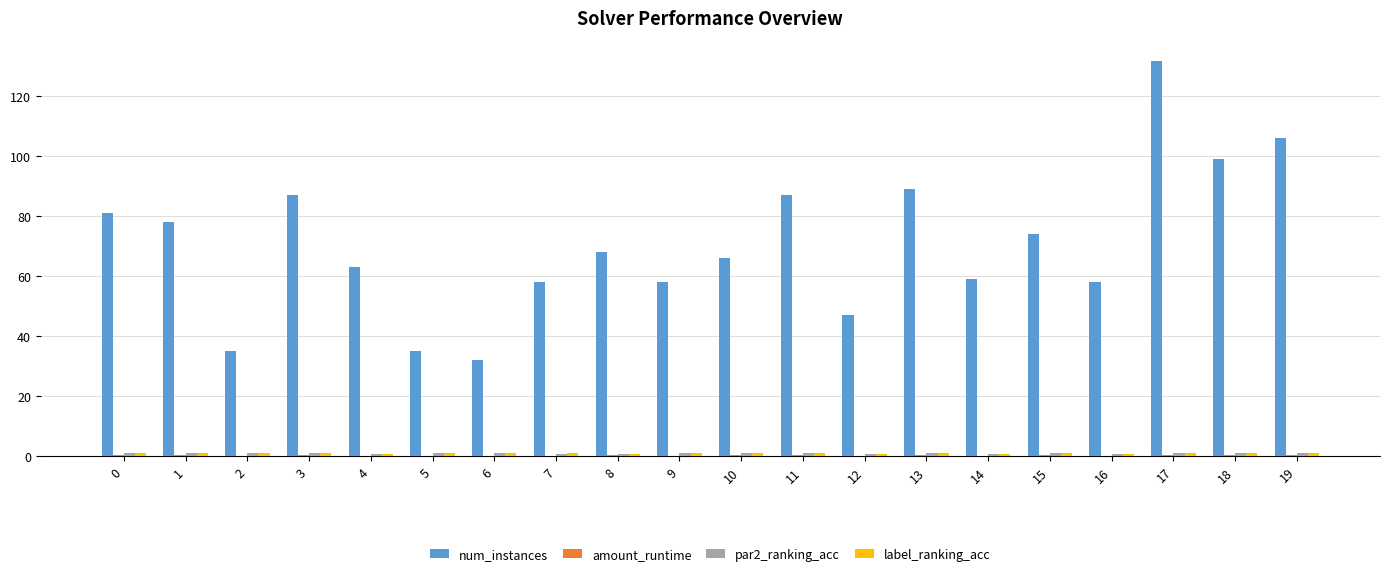

Are the bars horizontal?

No